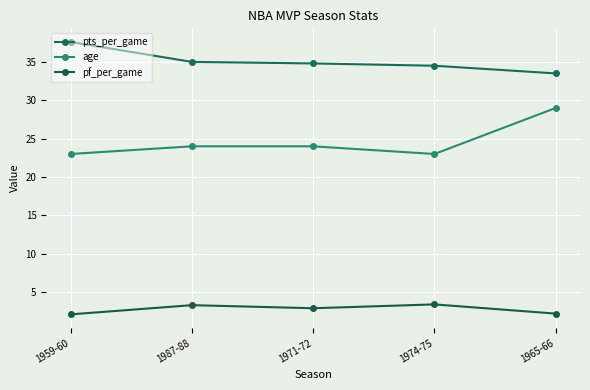

Which series changed the most between 1987-88 and 1965-66?

age